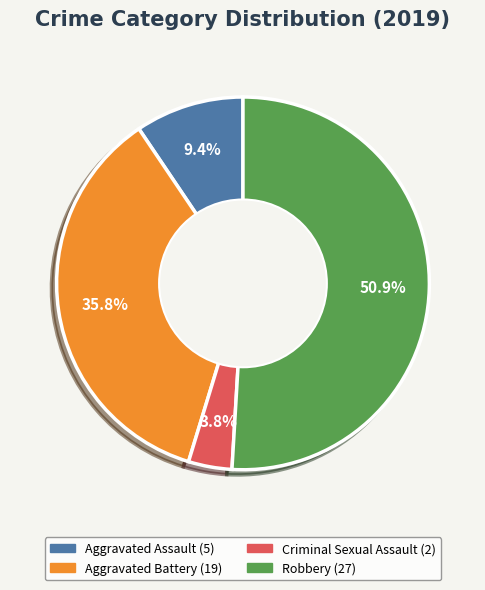

Does any single category account for the majority?

Yes